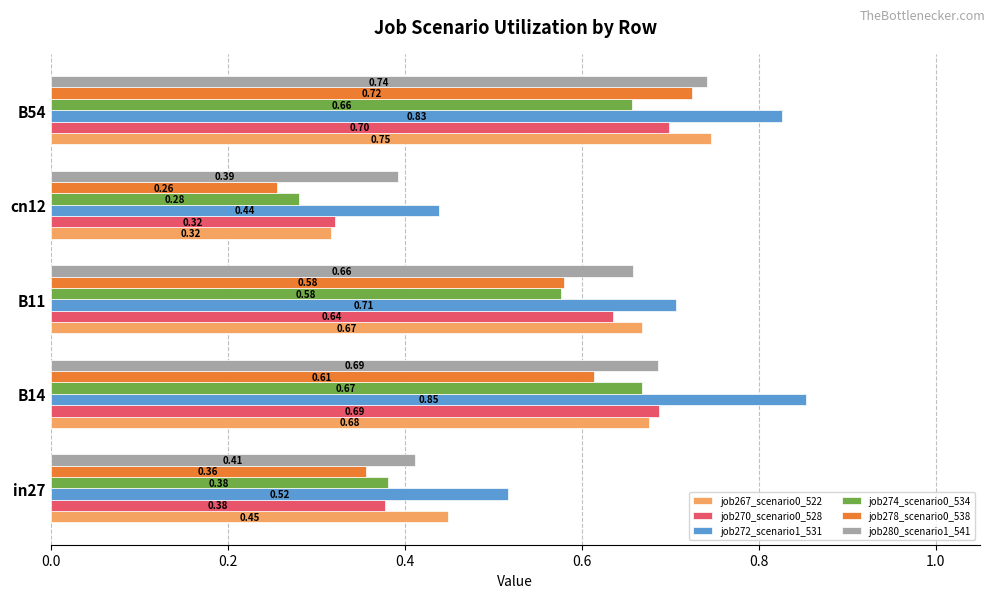

Between B11 and B54, which series saw the biggest shift?

job278_scenario0_538